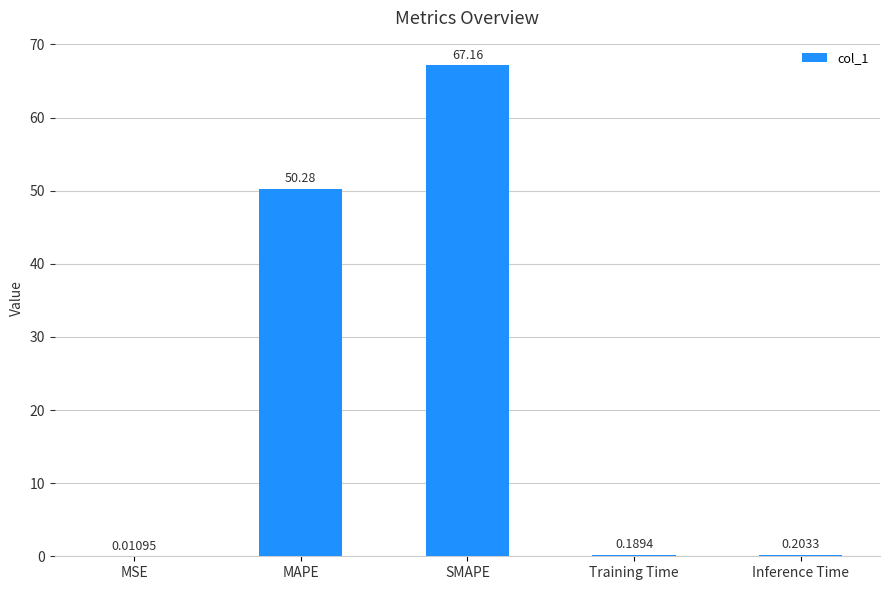

Which label corresponds to the largest value in the chart?

SMAPE